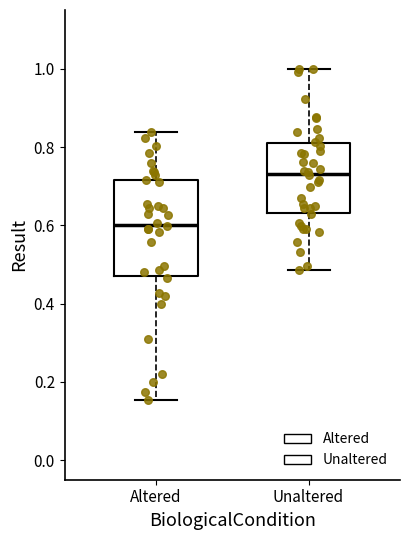

Which box has the lowest median line?

Altered